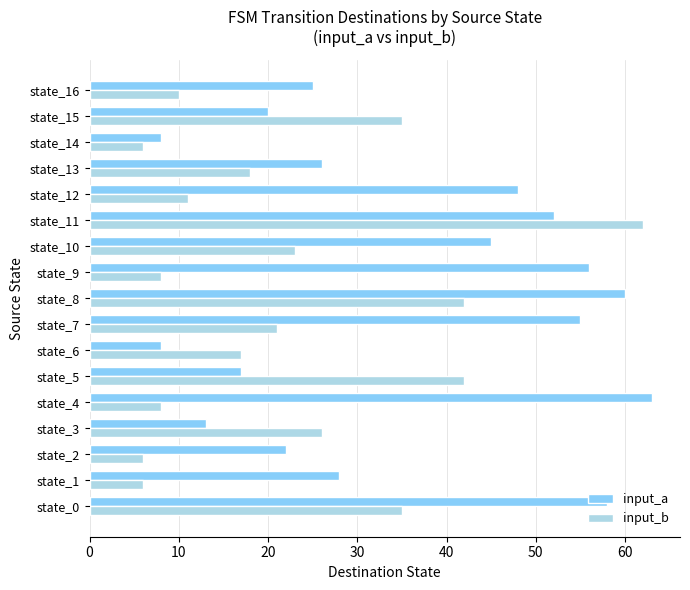

What are all the series names shown in the legend?

input_a, input_b